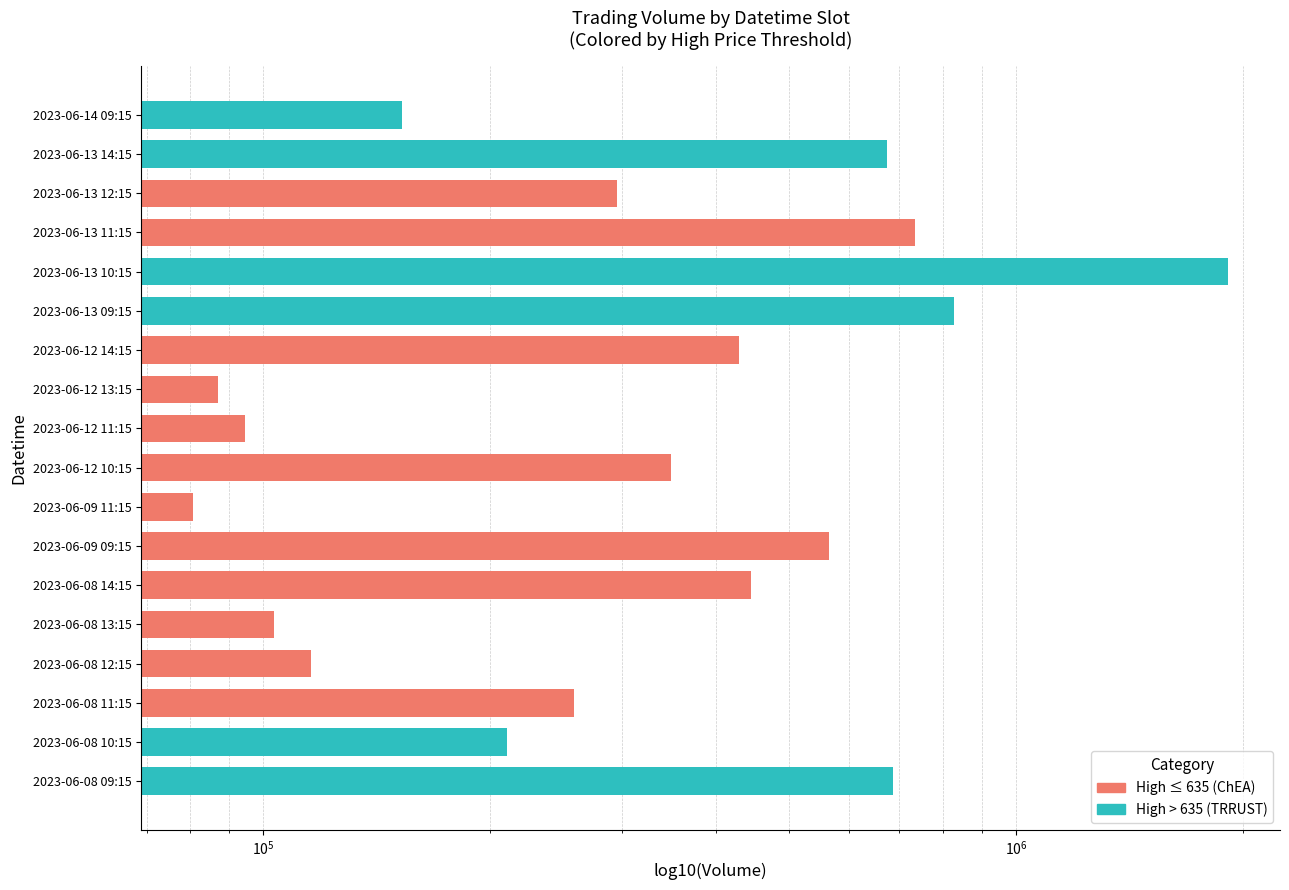

Between 2023-06-12 10:15 and 2023-06-13 09:15, which is larger?

2023-06-13 09:15